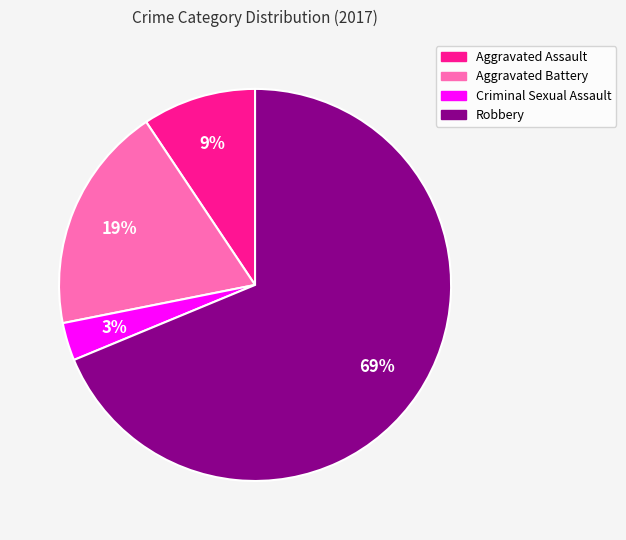

Is Aggravated Battery the majority of the pie?

No